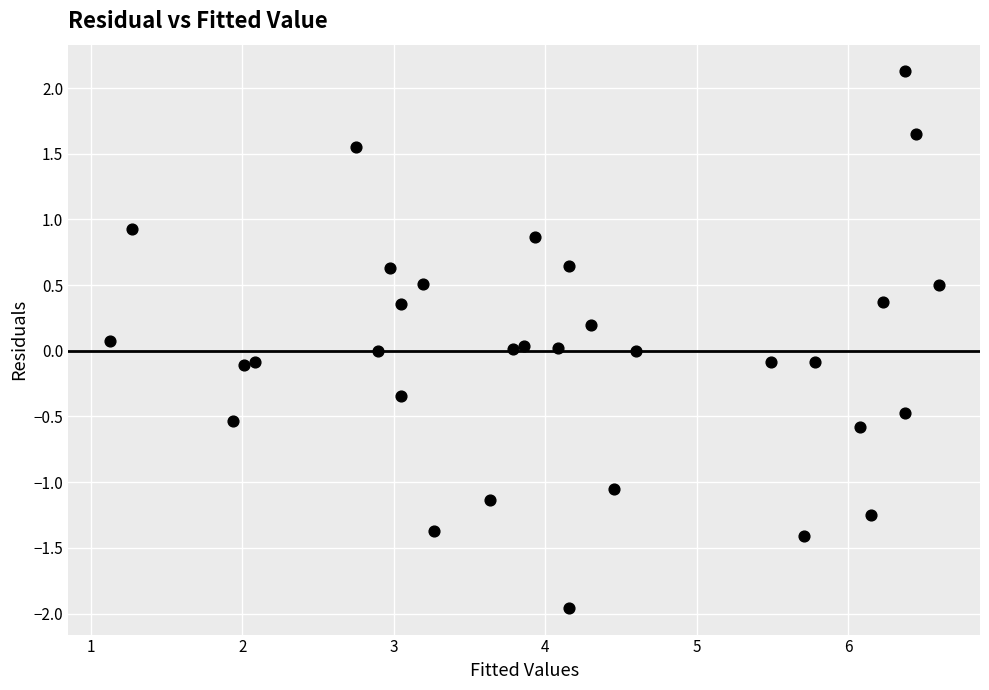

What is the range of X values (max minus min)?

5.5